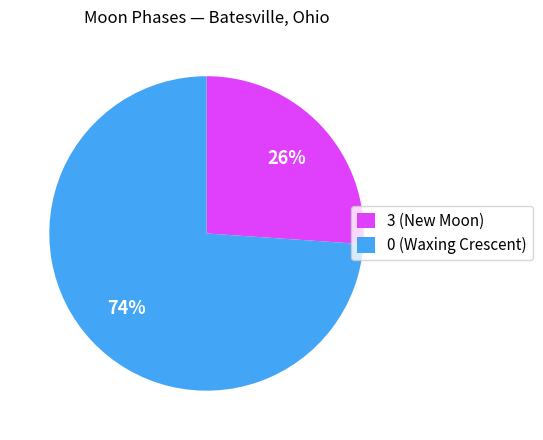

Which slice is the largest?

0 (Waxing Crescent)